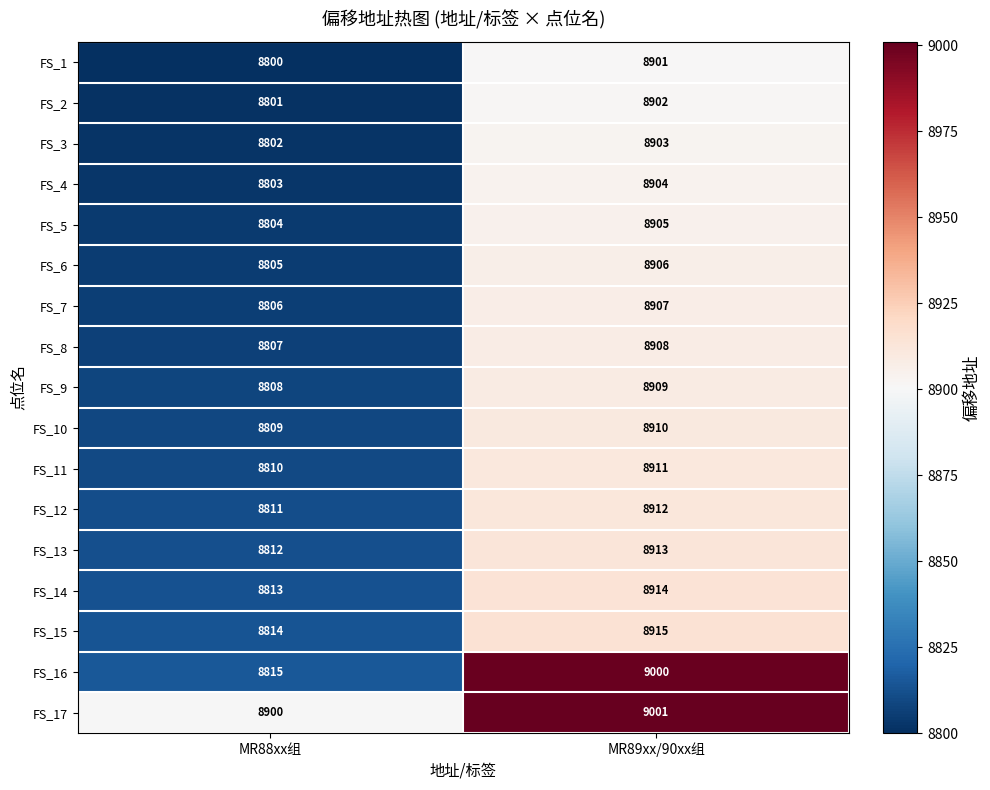

True or false: FS_15 has a value of 4779 at MR88xx组.

False